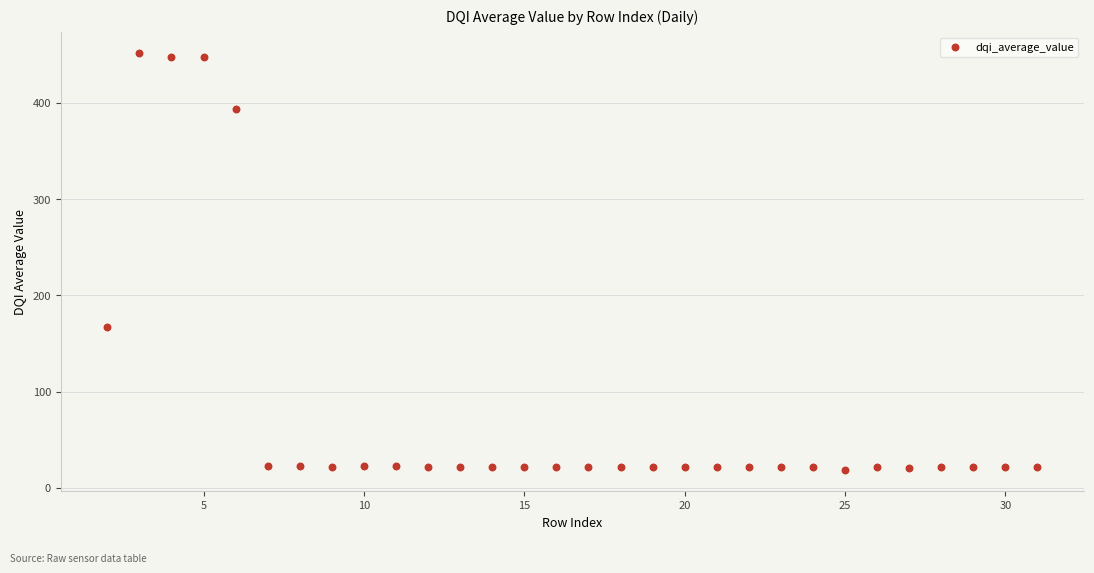

What Y value in the scatter plot is closest to 234?

167.3